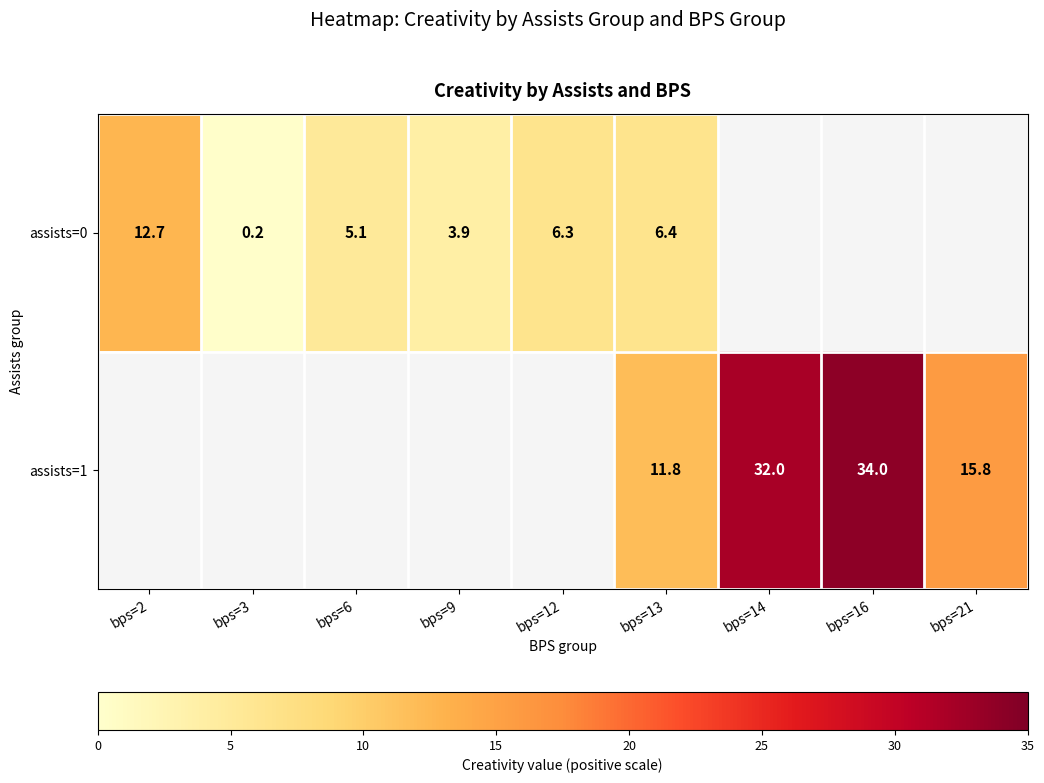

Rank the series at bps=13 from lowest to highest value.

assists=0, assists=1